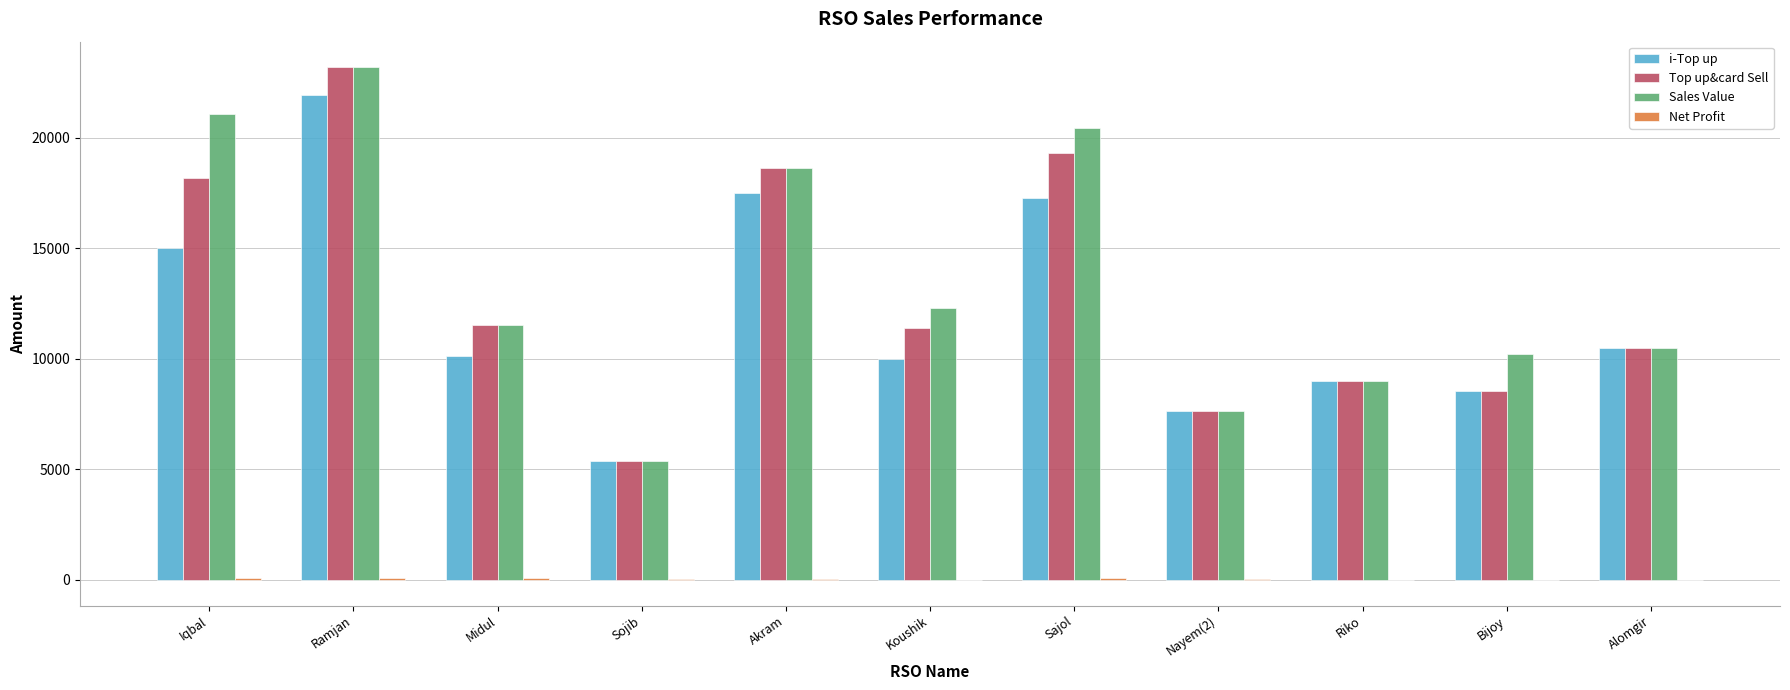

Are the bars grouped side by side (vs. stacked)?

Yes